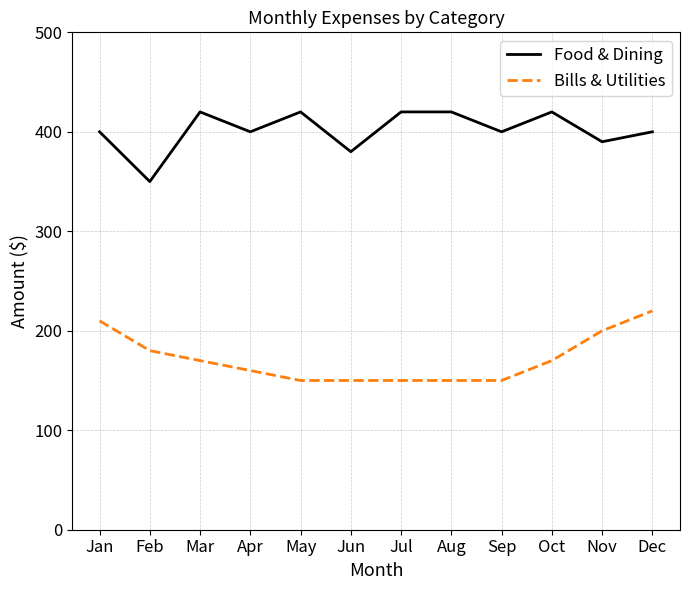

What is the sum of the Food & Dining values at Oct and Jul?

840